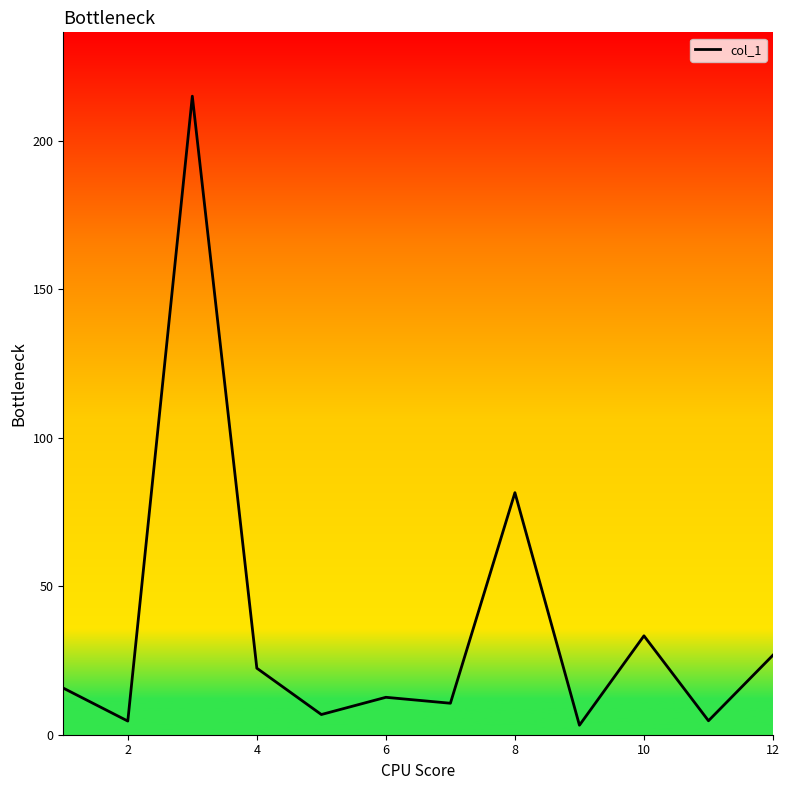

What is the maximum value shown in the chart?

215.0